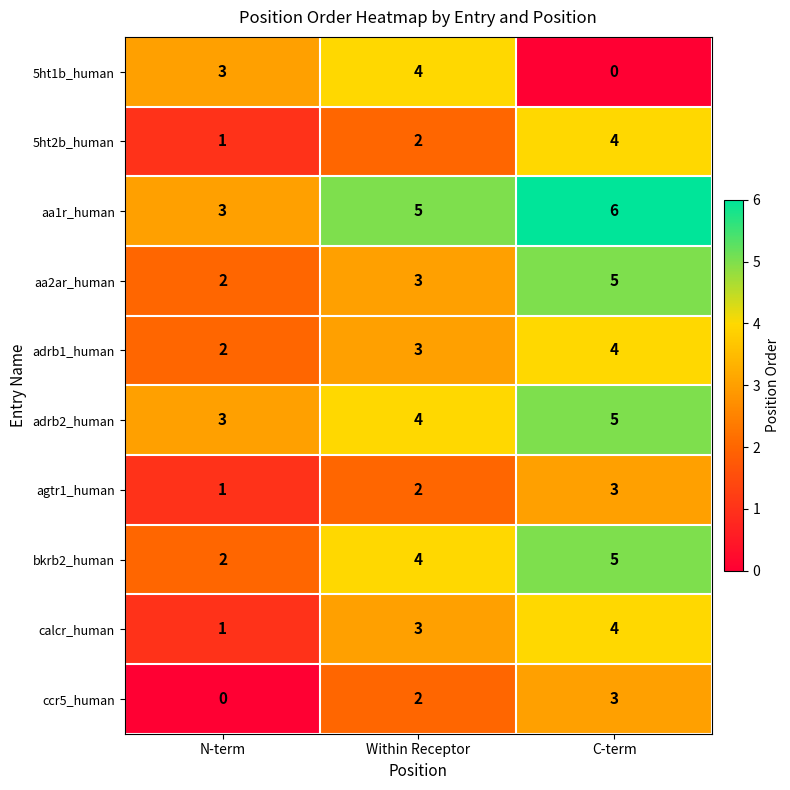

How many aa1r_human values are between 3 and 6?

3